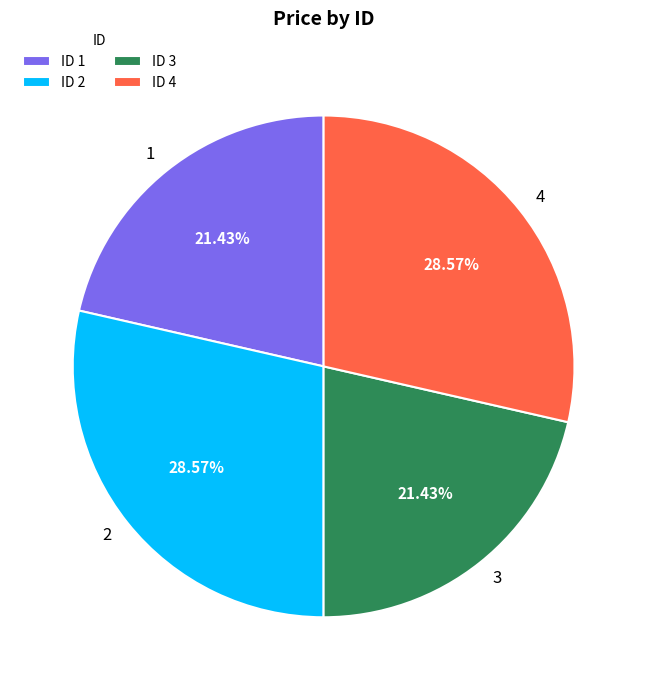

To the nearest percent, what percentage of the pie is 3?

21%